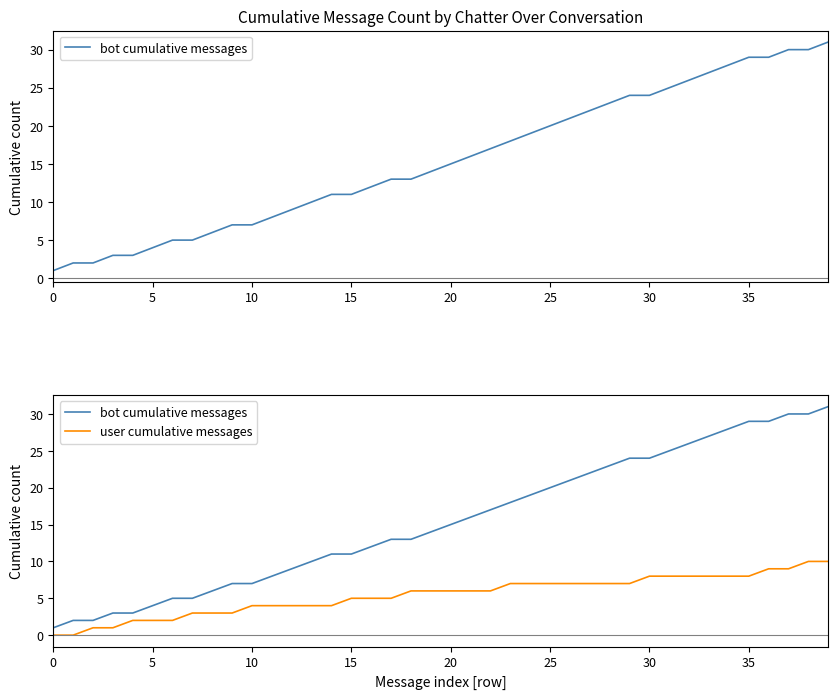

At which category is the sum across all series the highest?

39